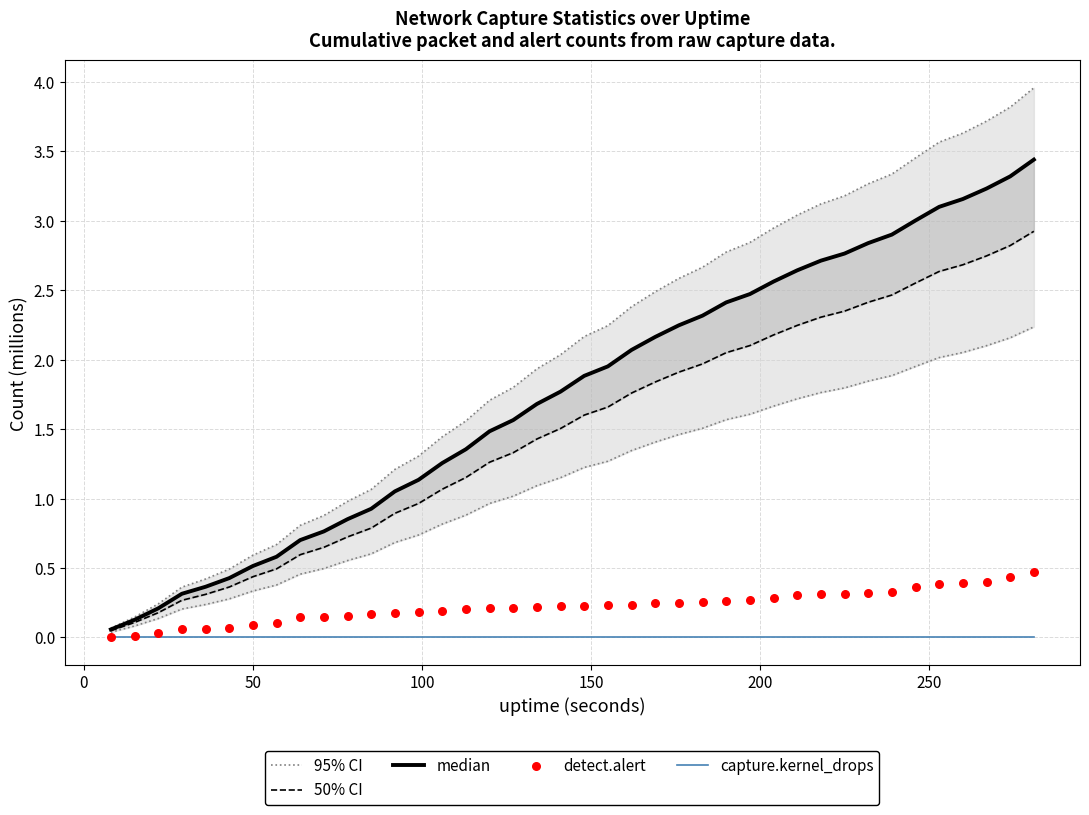

At how many categories does at least one series exceed 3?

11